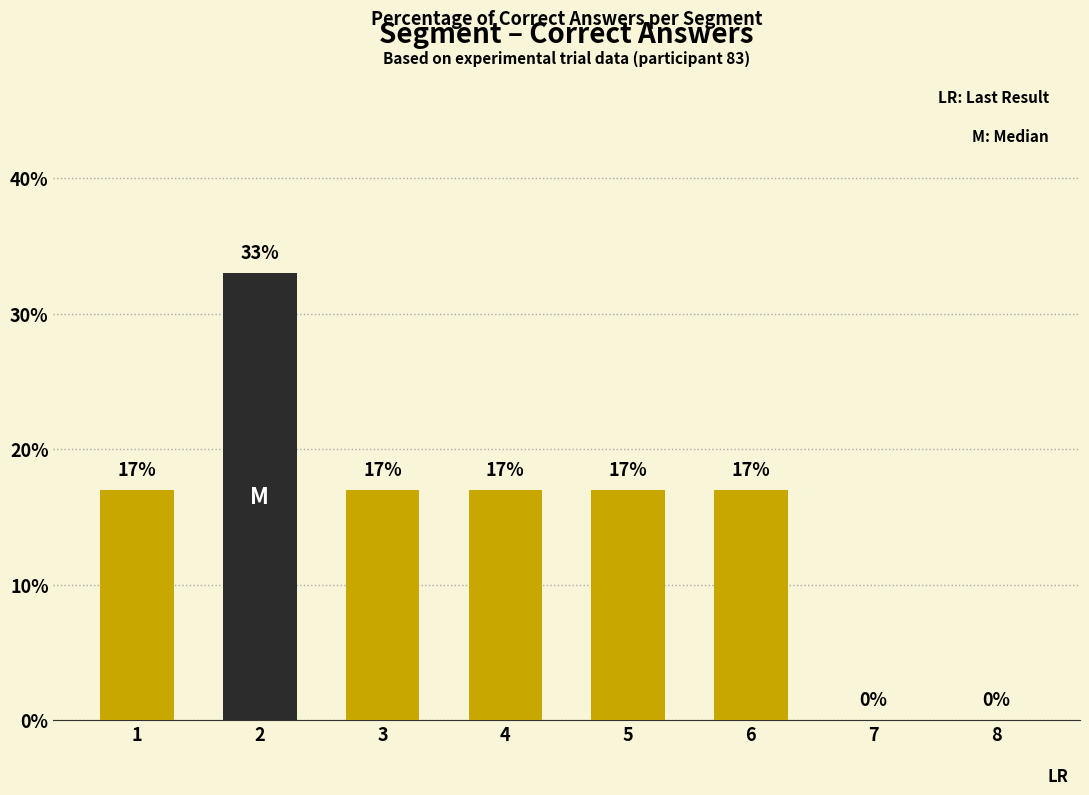

Reading left to right, transcribe all the data shown in this chart.

High (>median): 1=0	2=33	3=0	4=0	5=0	6=0	7=0	8=0
Low (≤median): 1=17	2=0	3=17	4=17	5=17	6=17	7=0	8=0